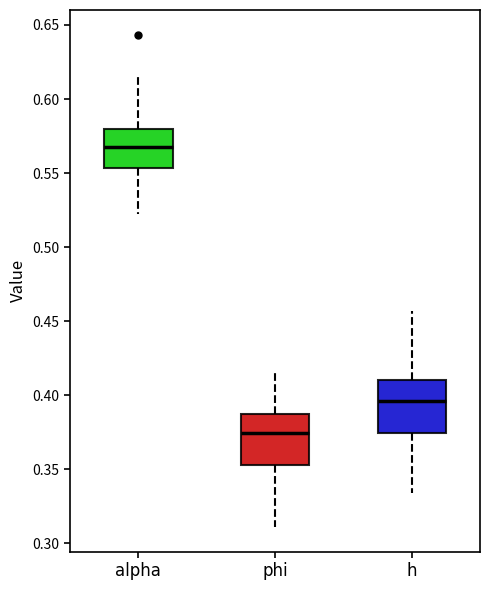

Where is the upper edge of the box for phi on the y-axis? The values are not printed on the chart, so give them approximately, as read against the axis.

0.390